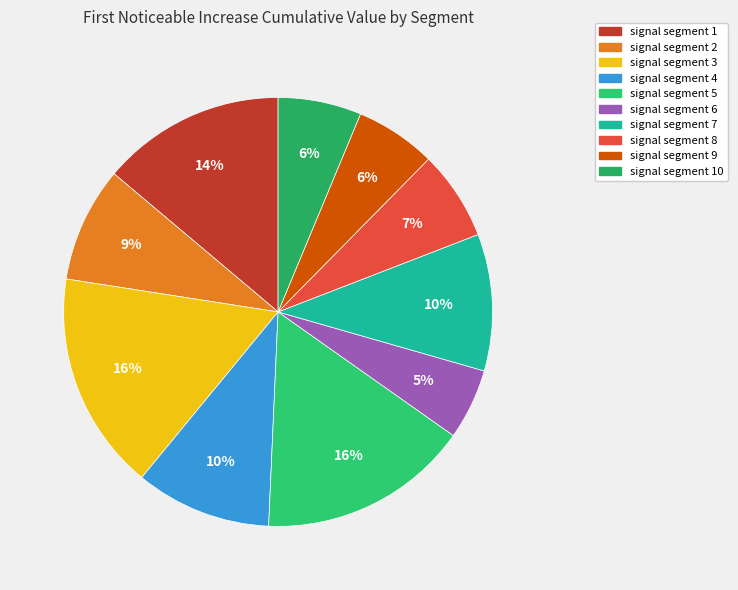

Between signal segment 7 and signal segment 1, which is larger?

signal segment 1